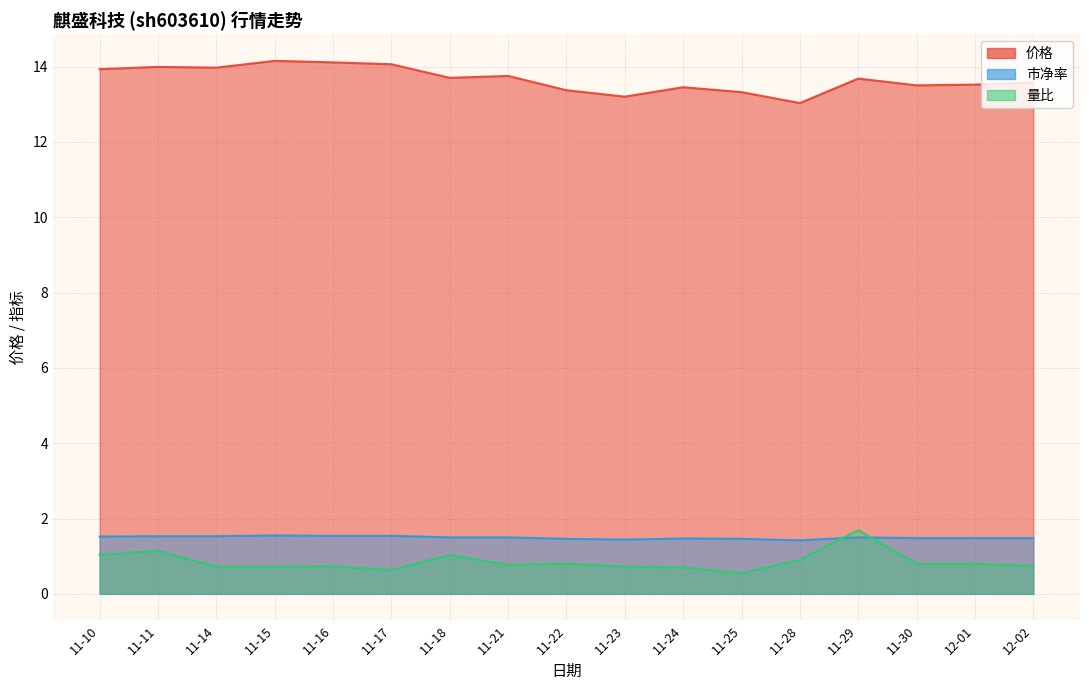

At which category does the chart reach its minimum across all series?

11-25